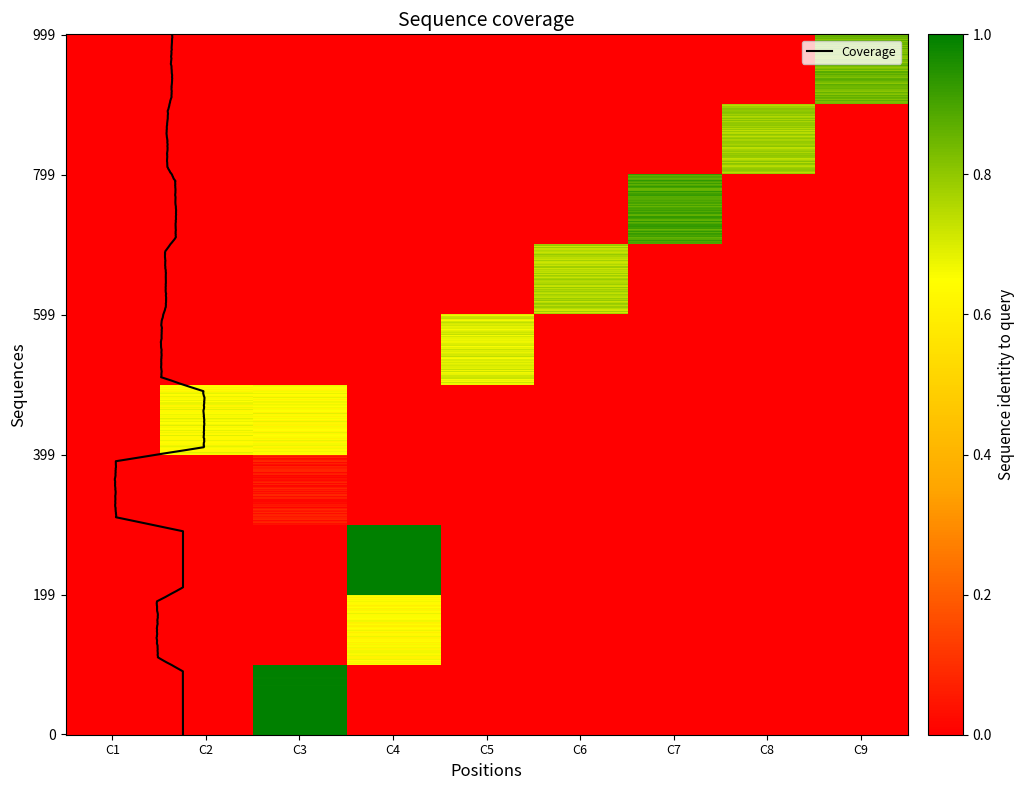

What is the total value across all series at C8?

0.7